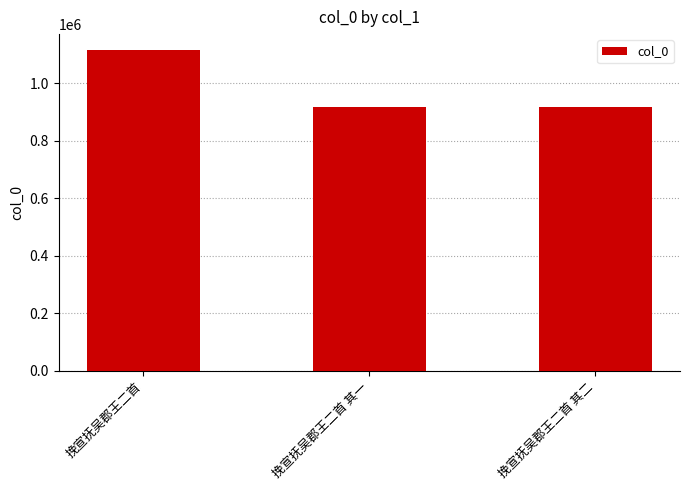

What is the change in value from 挽宣抚吴郡王二首 to 挽宣抚吴郡王二首 其一?

-197934